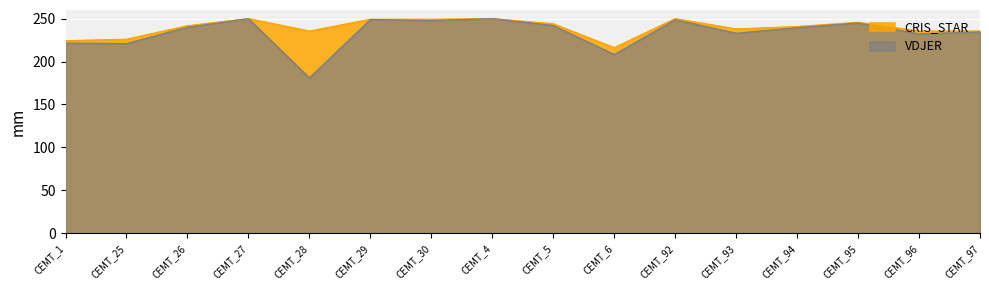

Which category has the highest value across all series?

CEMT_27